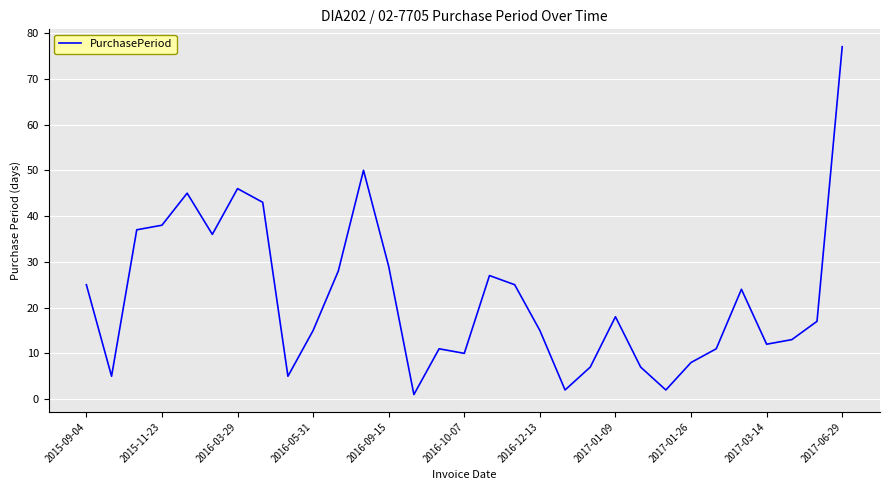

How many lines are shown in the chart?

1